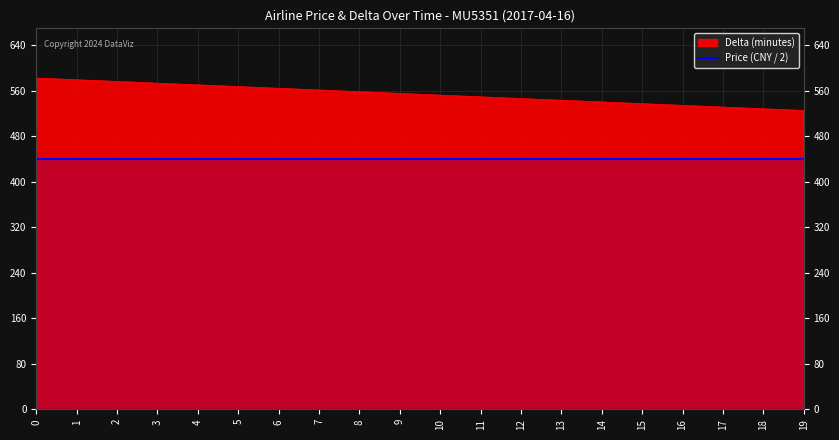

Which category has the lowest value across all series?

19